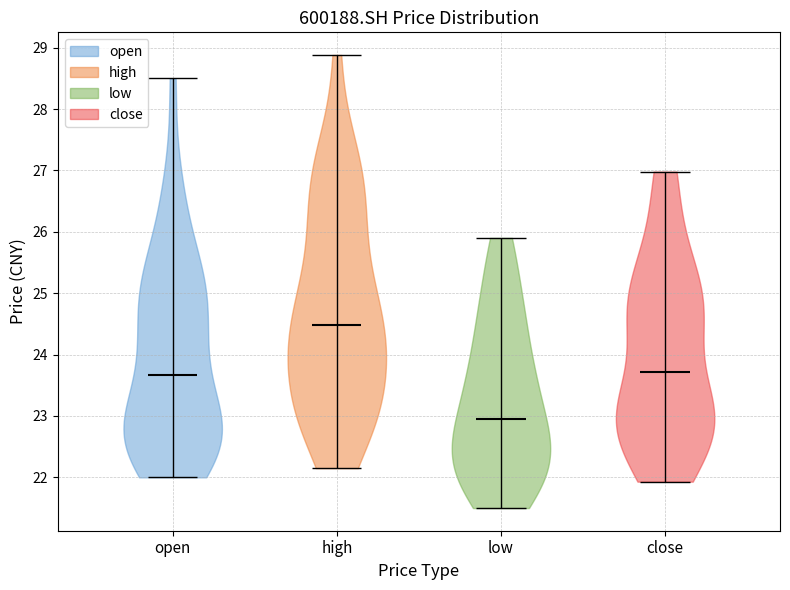

Where does the median line of the violin for low sit on the y-axis? The values are not printed on the chart, so give them approximately, as read against the axis.

23.0